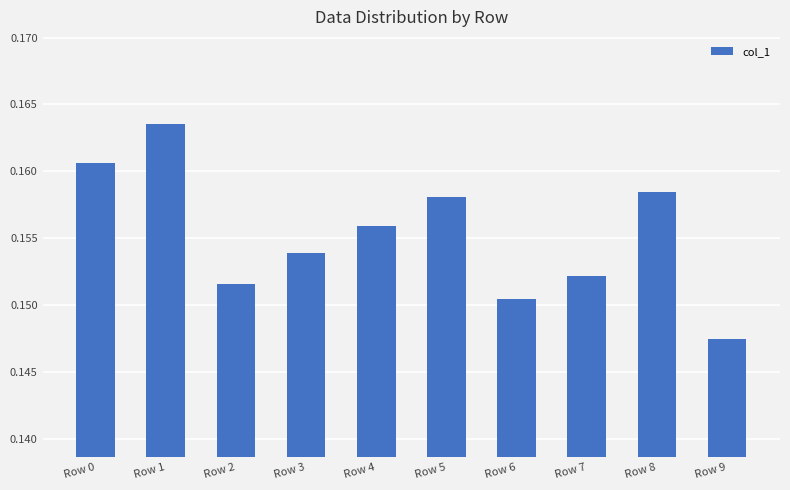

Which category has the lowest value across all series?

Row 9